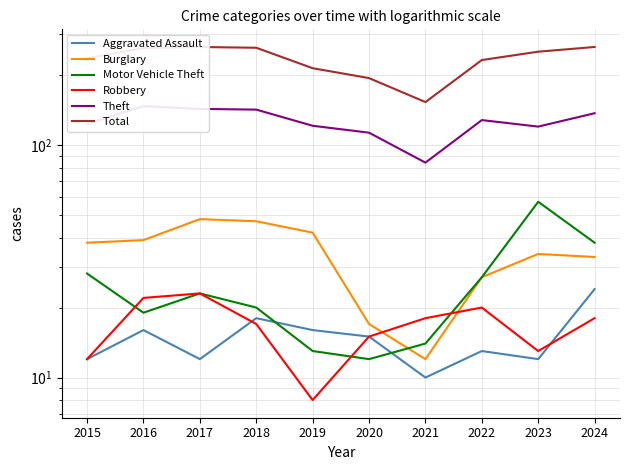

Reading left to right, what are all the values shown in this chart?

Aggravated Assault: 12	16	12	18	16	15	10	13	12	24
Burglary: 38	39	48	47	42	17	12	27	34	33
Motor Vehicle Theft: 28	19	23	20	13	12	14	27	57	38
Robbery: 12	22	23	17	8	15	18	20	13	18
Theft: 123	147	143	142	121	113	84	128	120	137
Total: 236	261	264	262	214	194	153	232	252	264